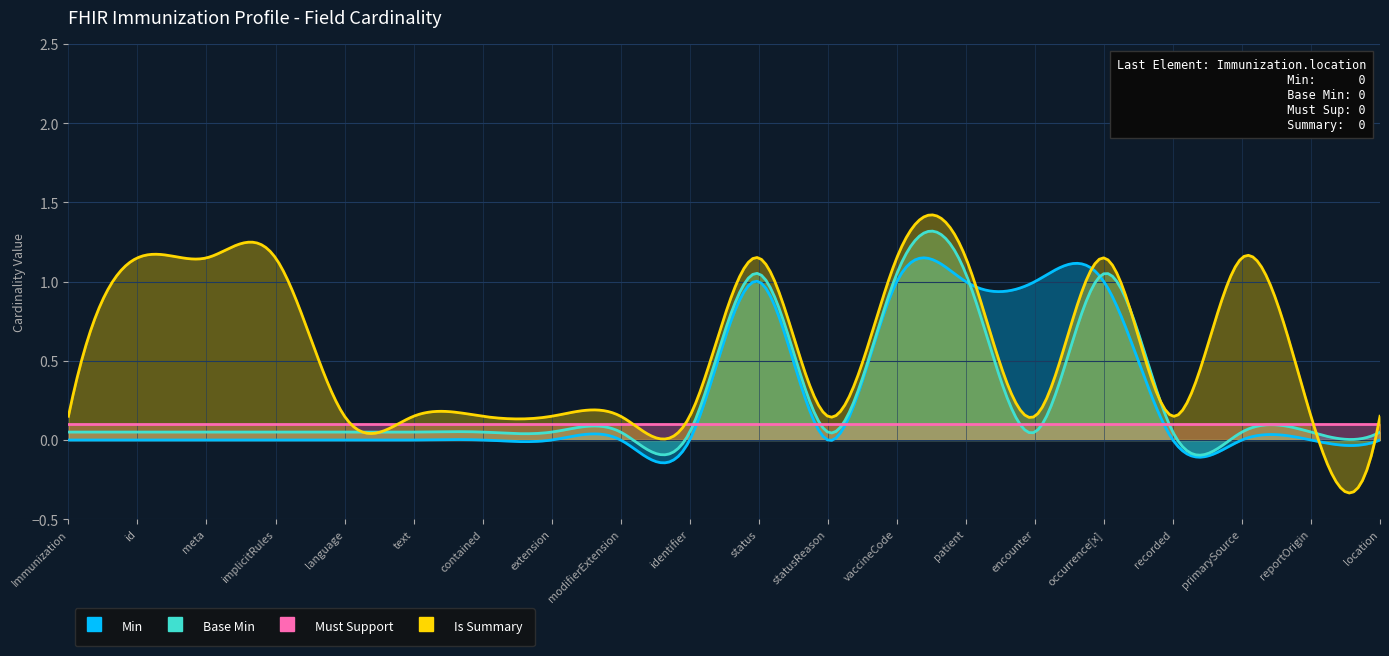

True or false: Base Min has a value of 0 at Immunization.identifier.

True